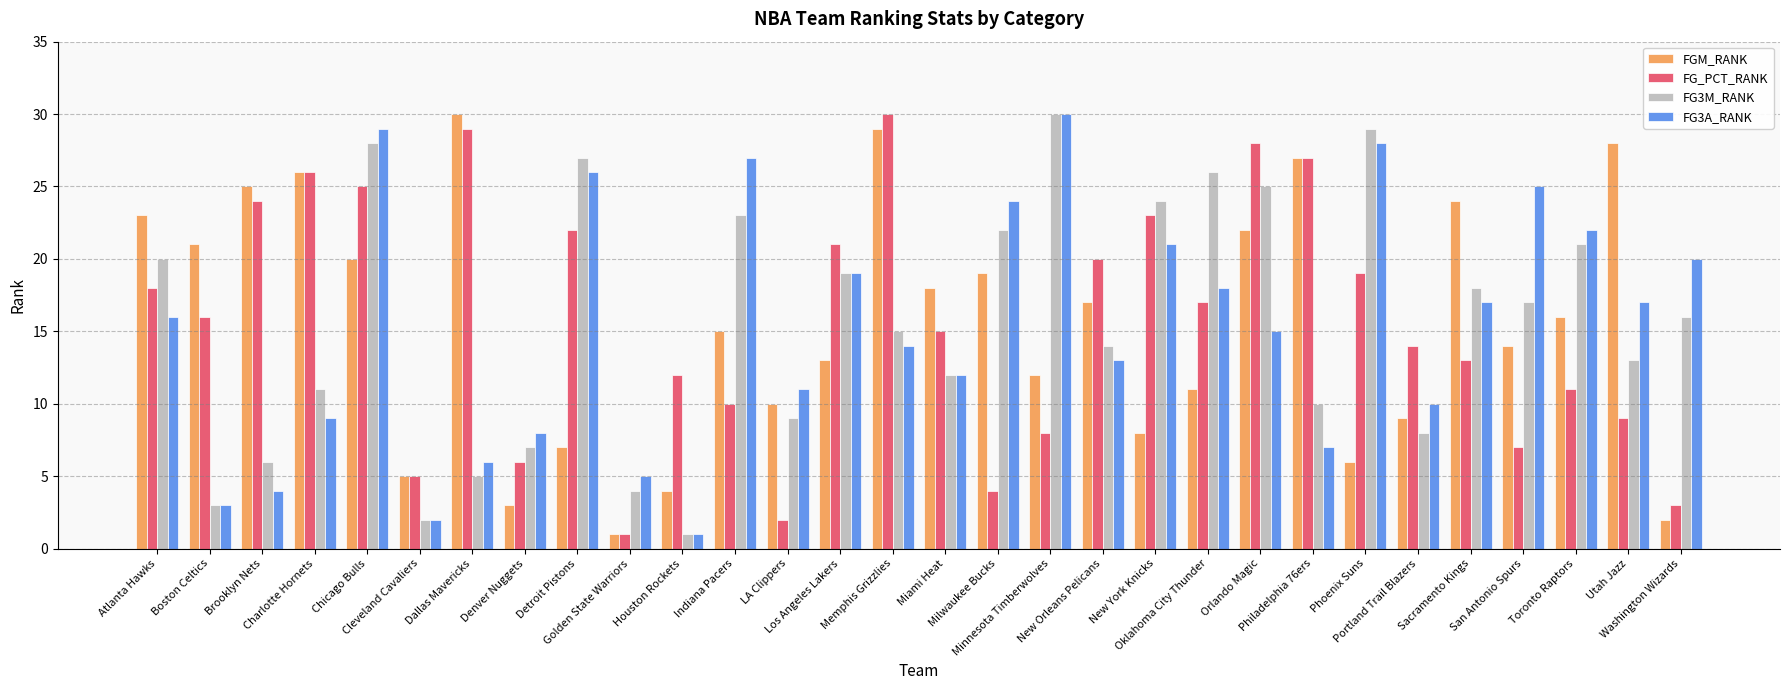

What is the minimum value shown in the chart?

1